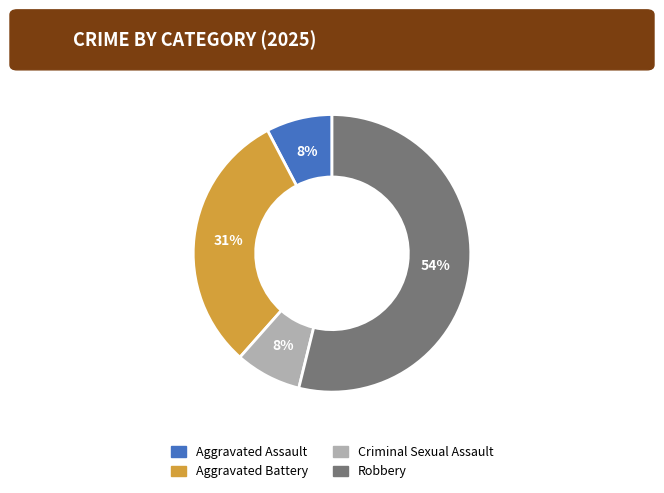

To the nearest percent, what is the average slice percentage?

25%